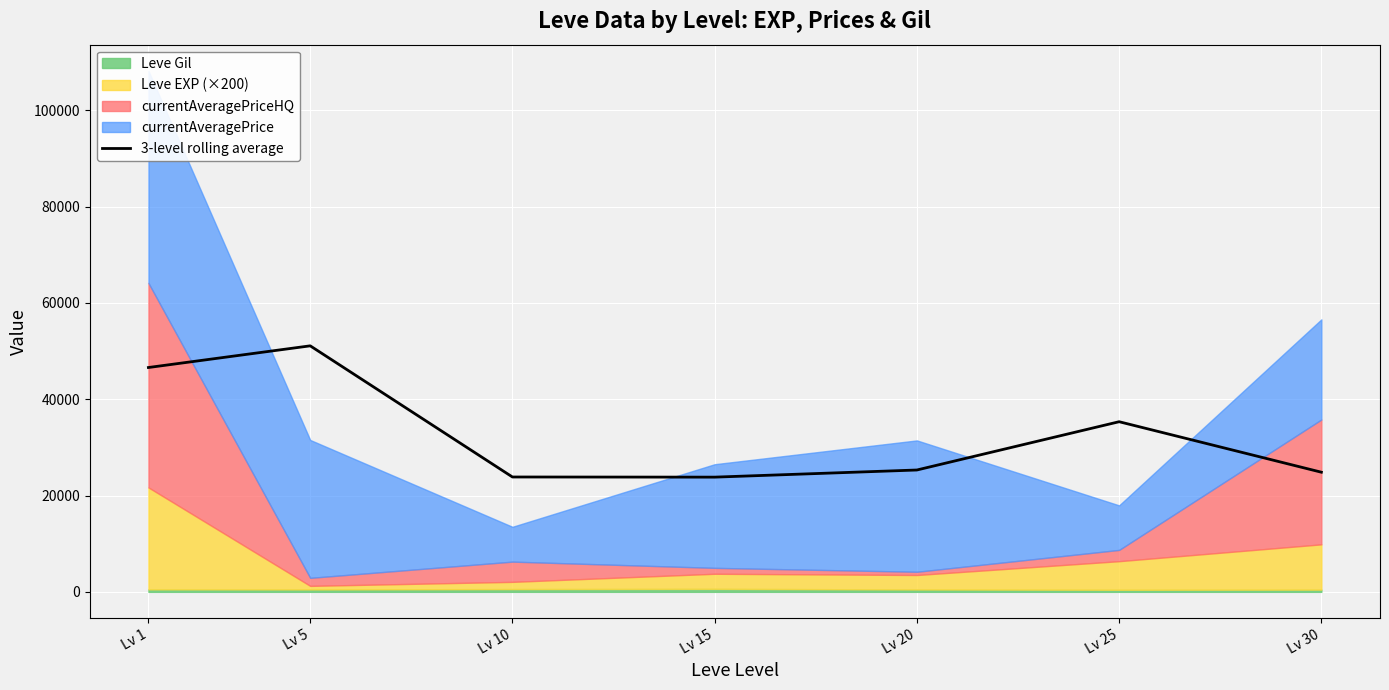

Between Lv 30 and Lv 20, which is larger?

Lv 20